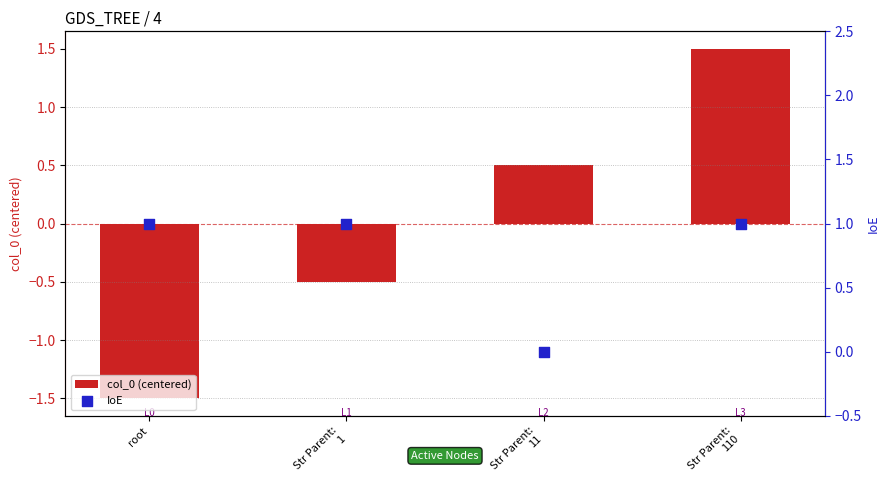

What is the total value across all series at Str Parent:
110?

2.5